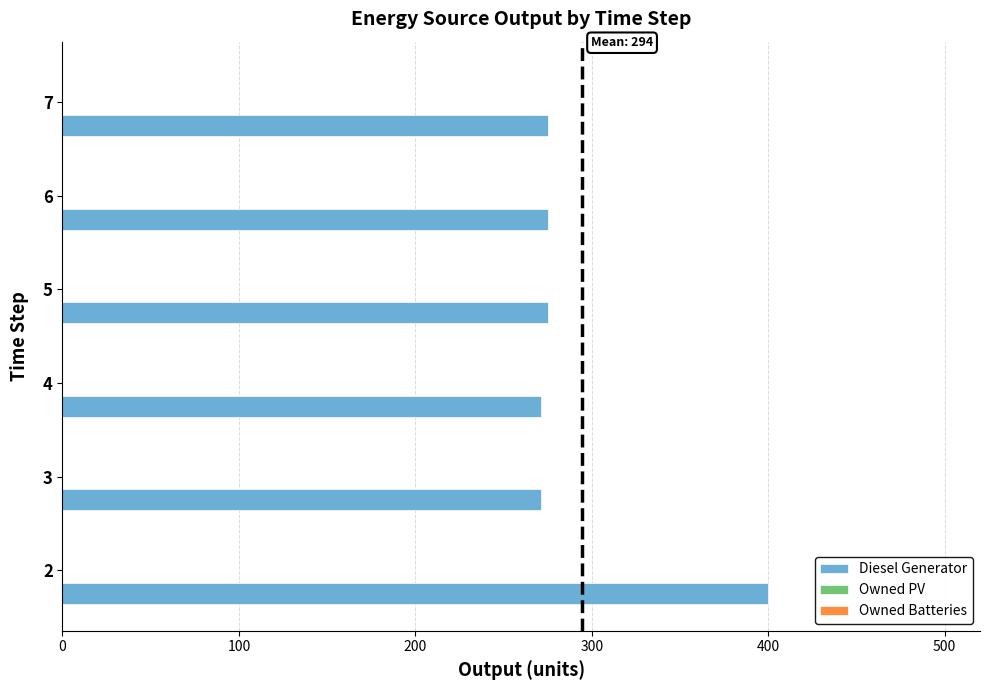

What is the difference between the maximum and second lowest values?

129